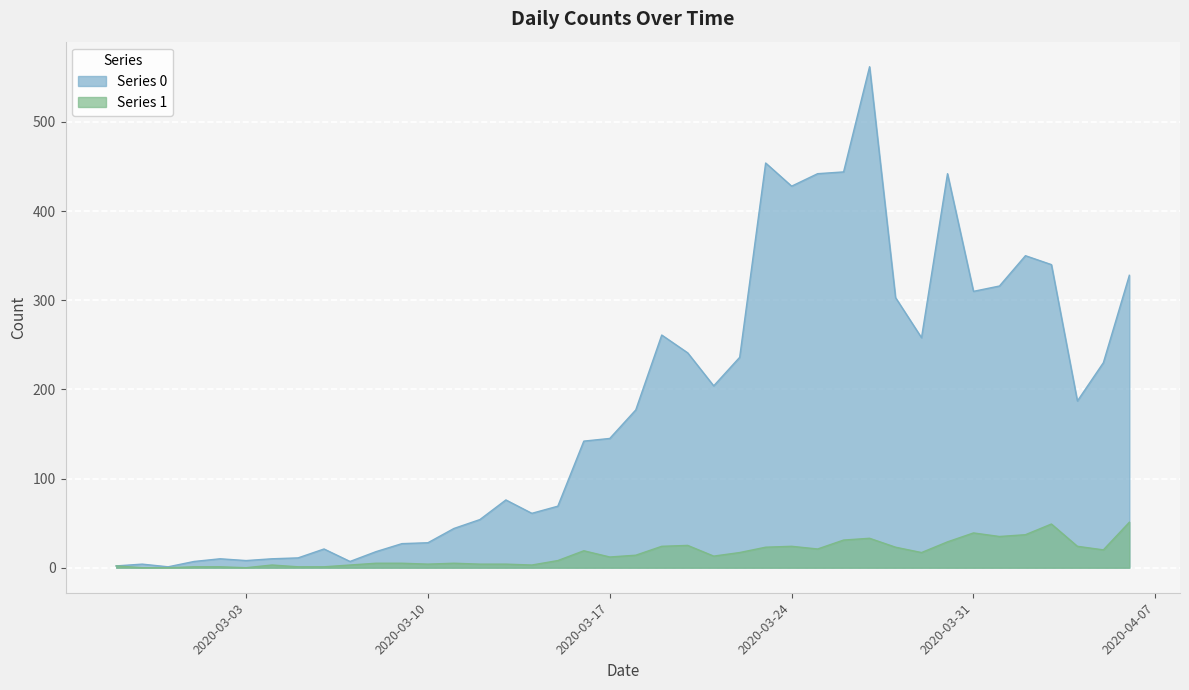

Is the value of Series 1 at 2020-03-08 greater than the value of Series 0 at 2020-03-06?

No